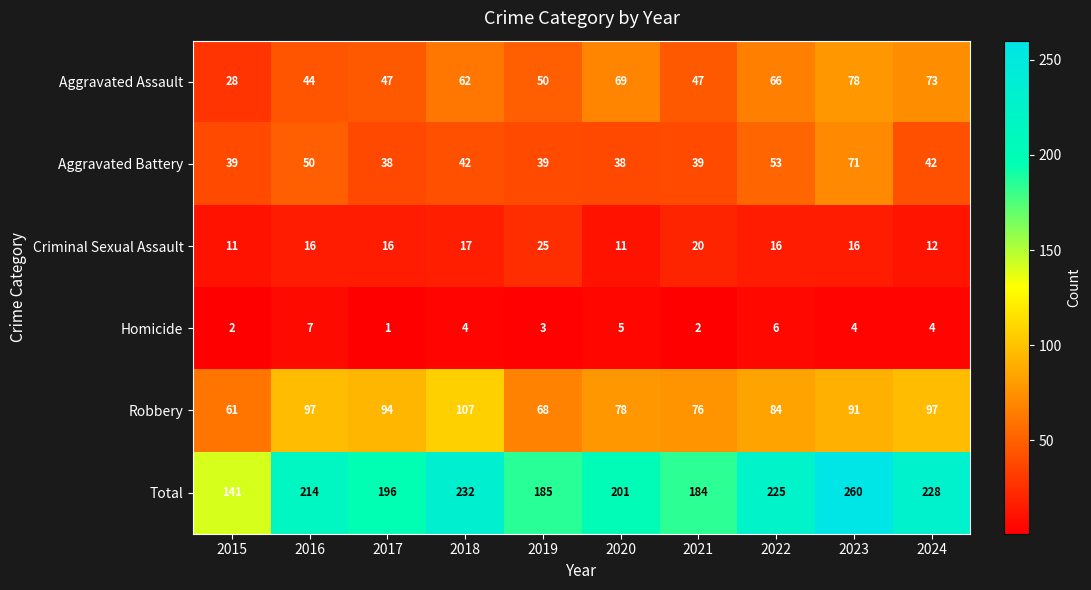

What is the spread (max minus min) of values at 2015?

139